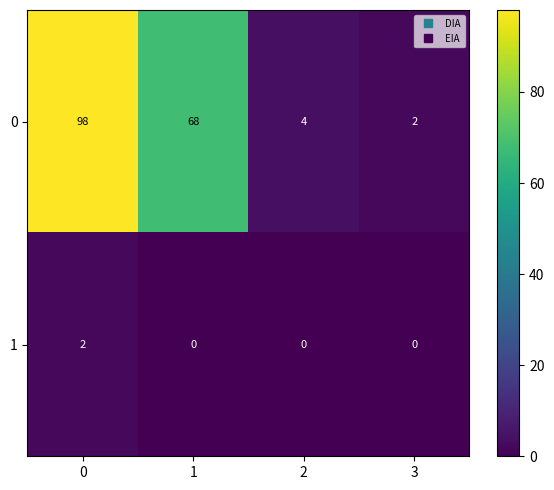

What is the difference between the highest and lowest values at 1?

68